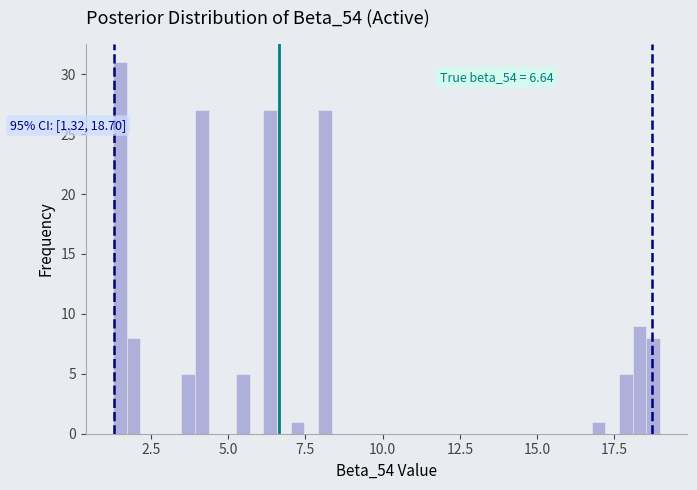

Read against the x-axis, roughly where is the centre of the tallest bar?

1.5